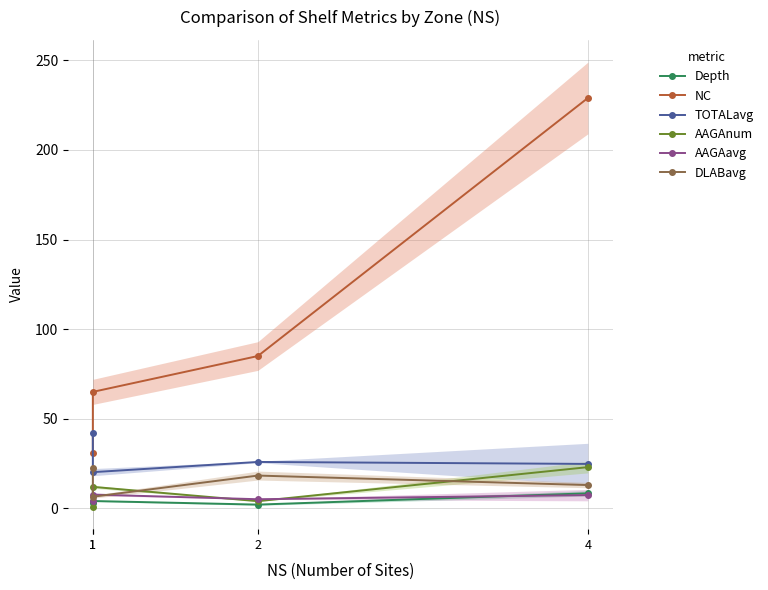

True or false: NC and AAGAnum cross at least once.

False